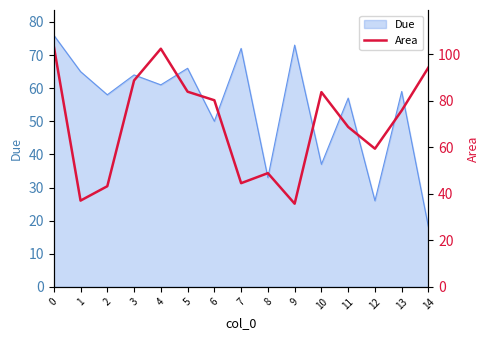

The value of Due at 13 is 105. True or false?

False